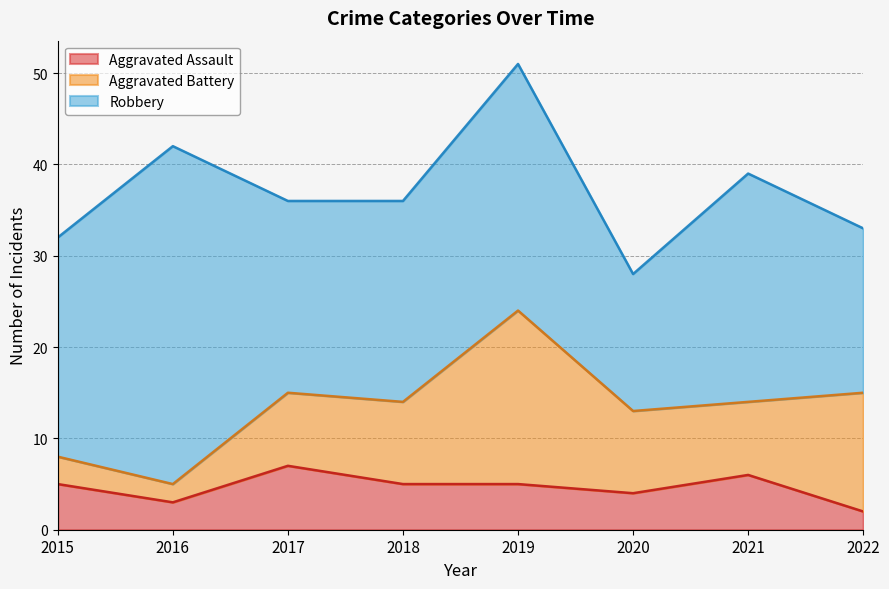

Reading left to right, extract all data points from this chart.

Aggravated Assault: 5	3	7	5	5	4	6	2
Aggravated Battery: 3	2	8	9	19	9	8	13
Robbery: 24	37	21	22	27	15	25	18